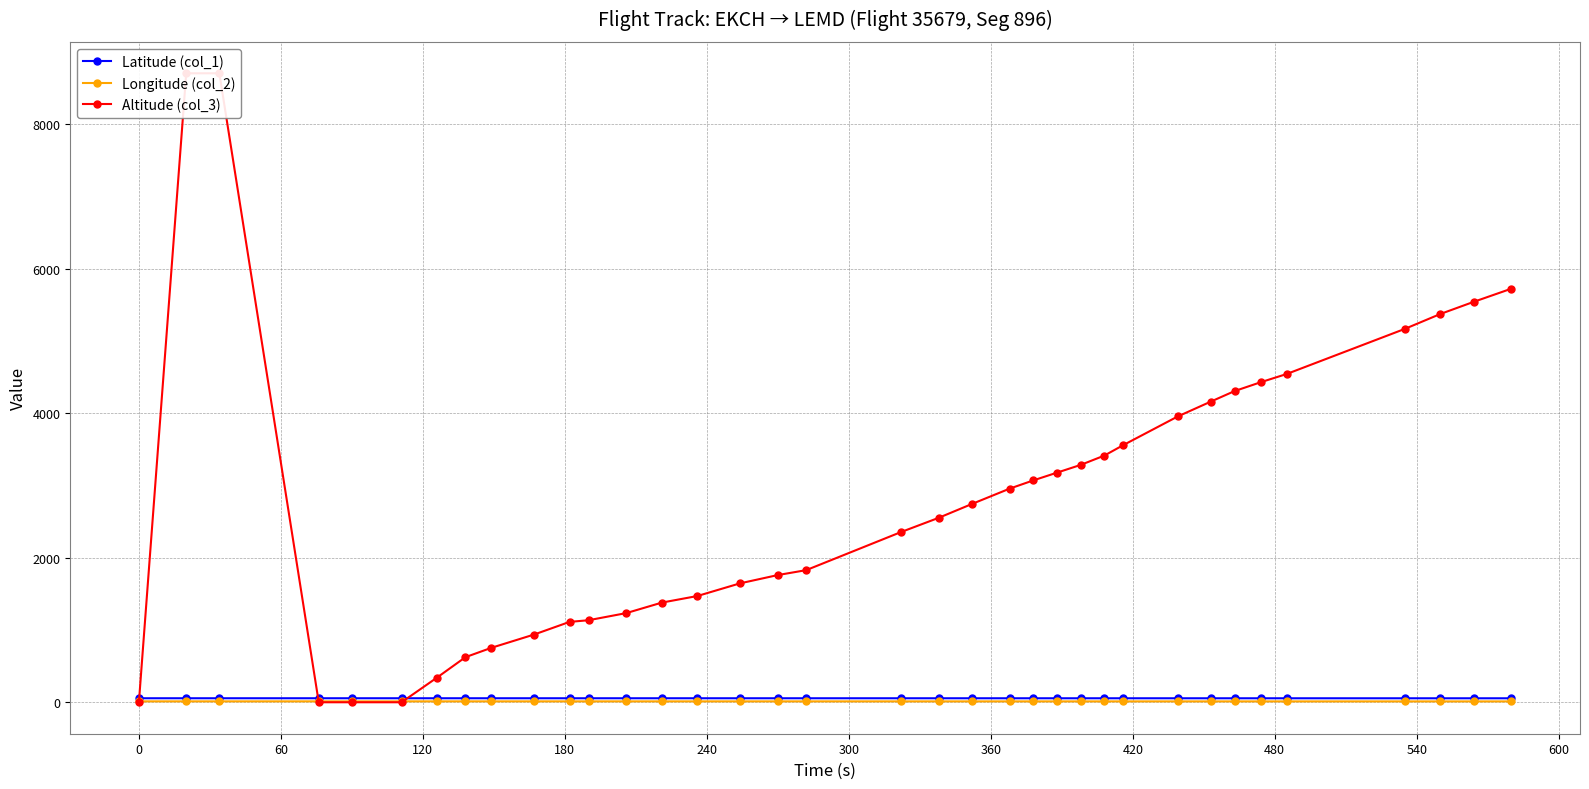

What is the sum of all Latitude (col_1) values?

1996.1